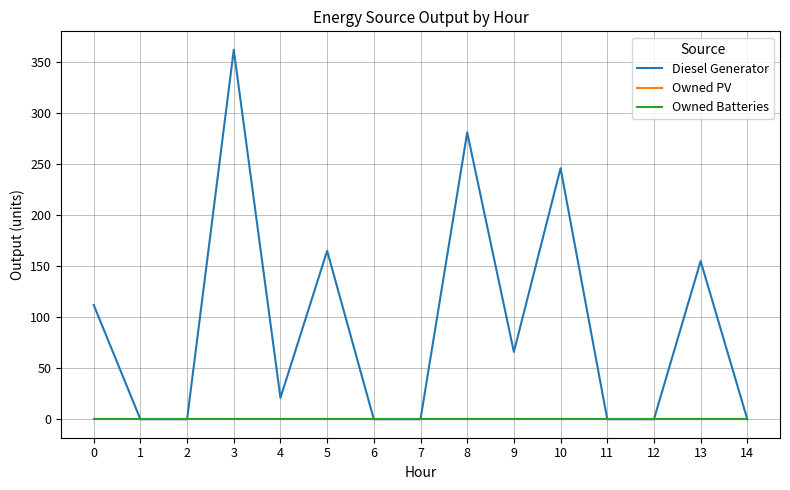

Does the chart have visible grid lines?

Yes